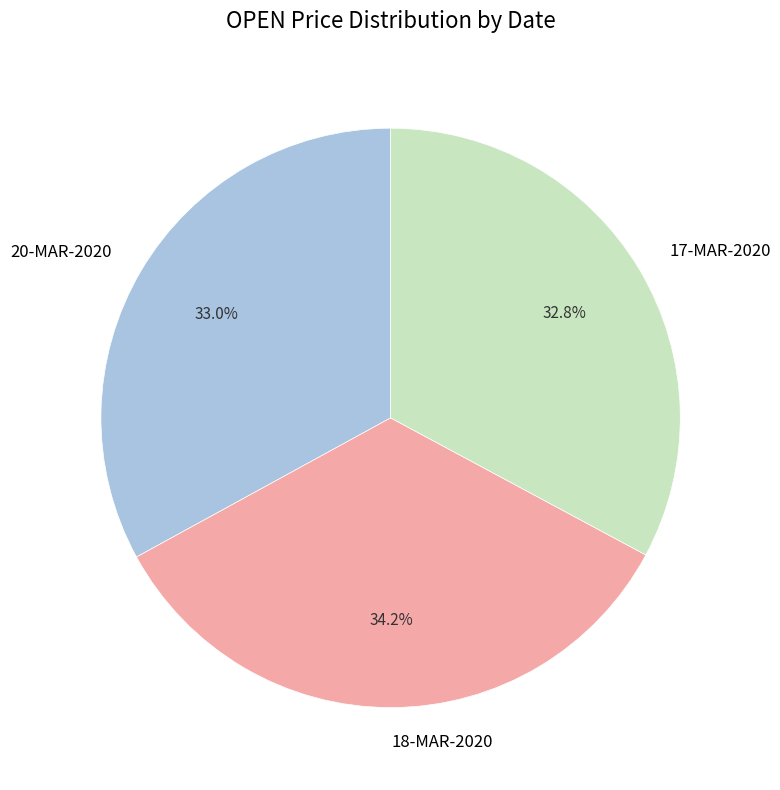

What percentage is NOT represented by 17-MAR-2020?

67.2%